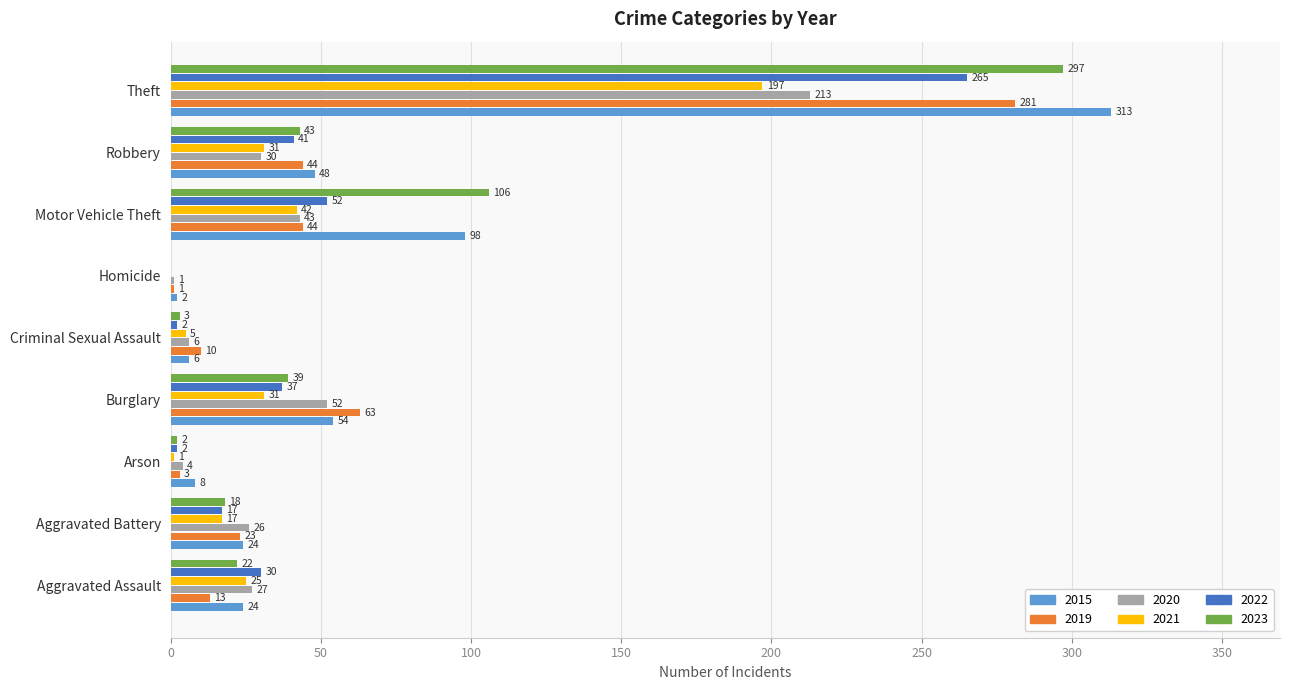

Which series has the largest total across all categories?

2015